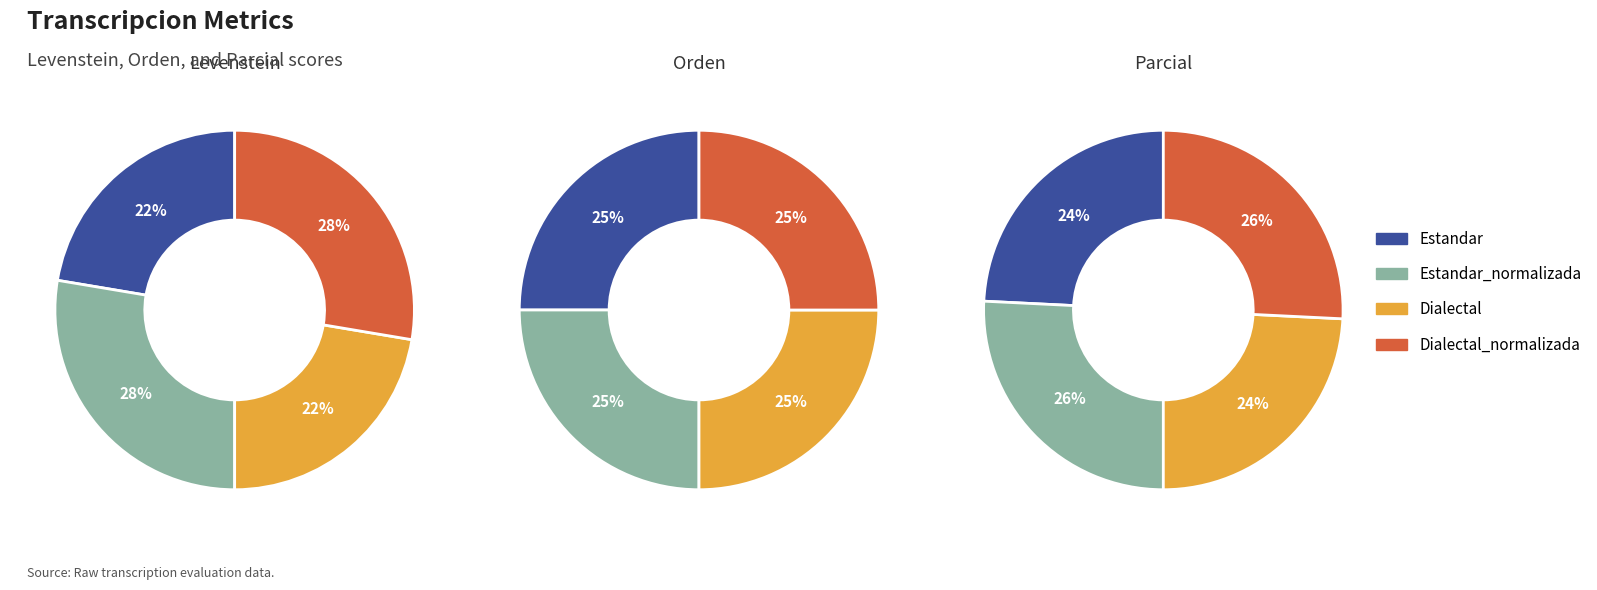

Is there any slice that represents more than half of the pie?

No